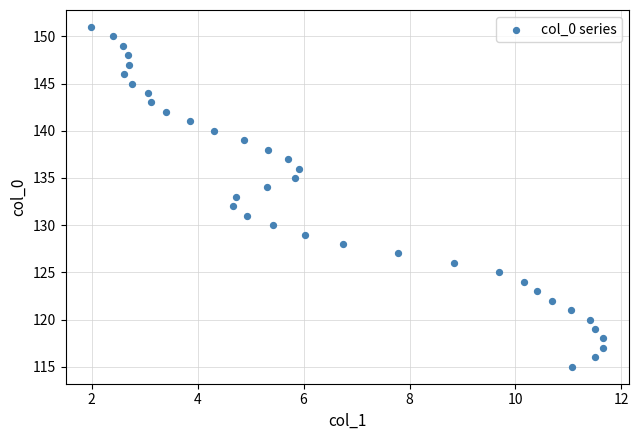

How many data points are displayed?

37